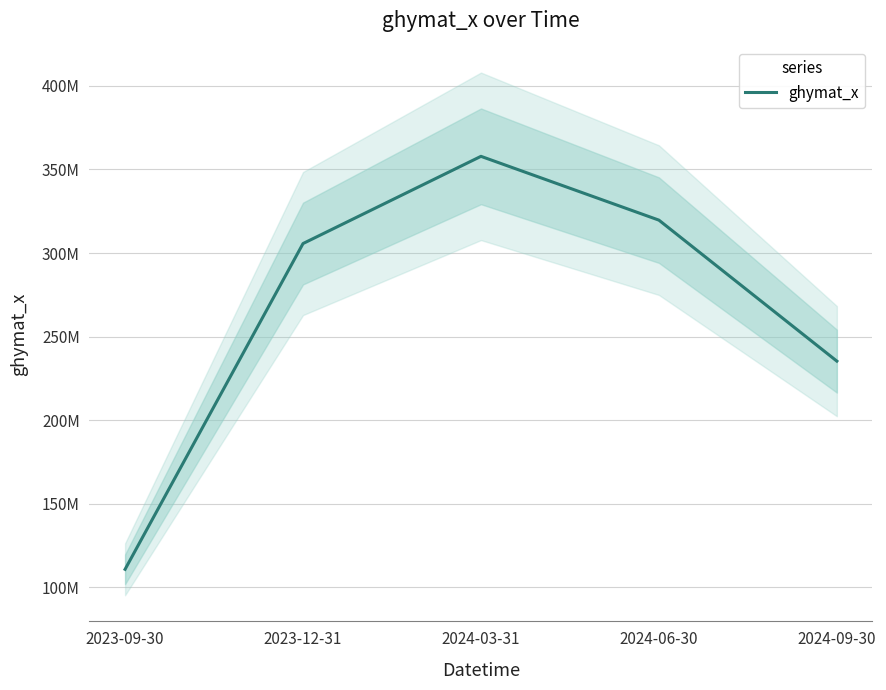

What is the sum of the values at 2024-09-30 and 2023-09-30?

346158130